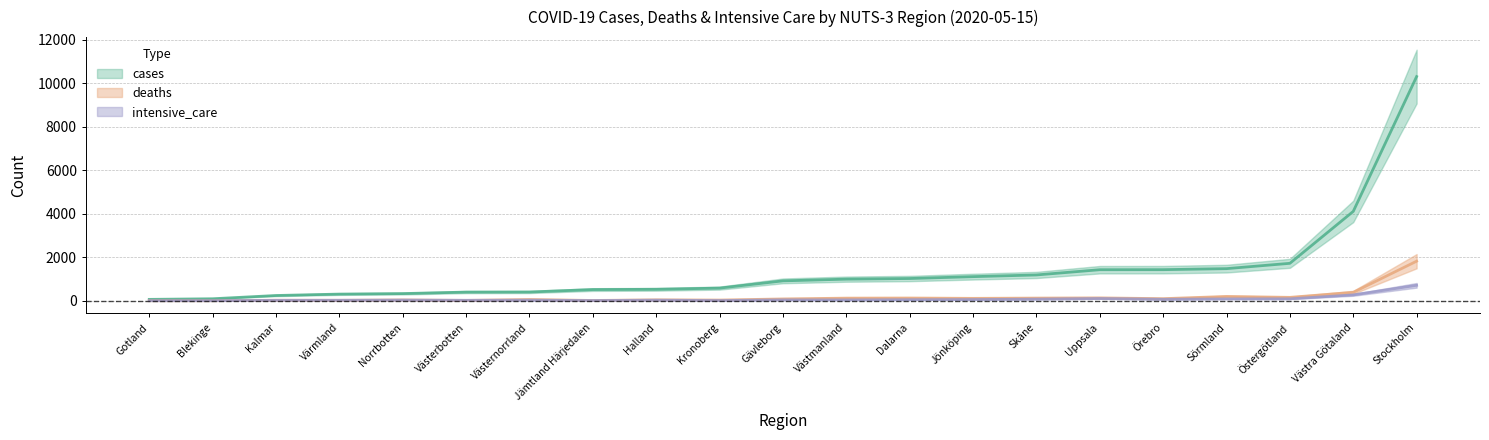

True or false: cases and intensive_care cross at least once.

False